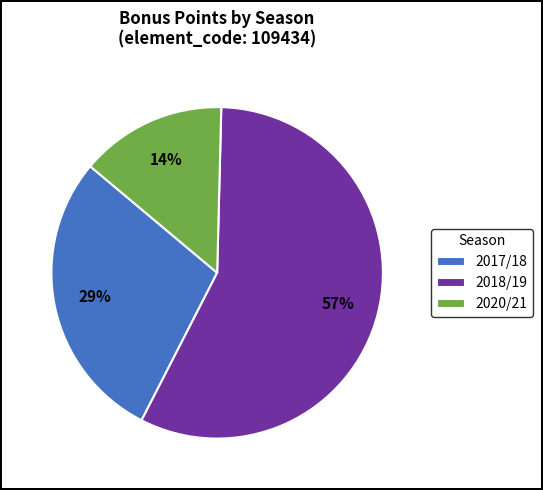

Between 2020/21 and 2018/19, which is larger?

2018/19